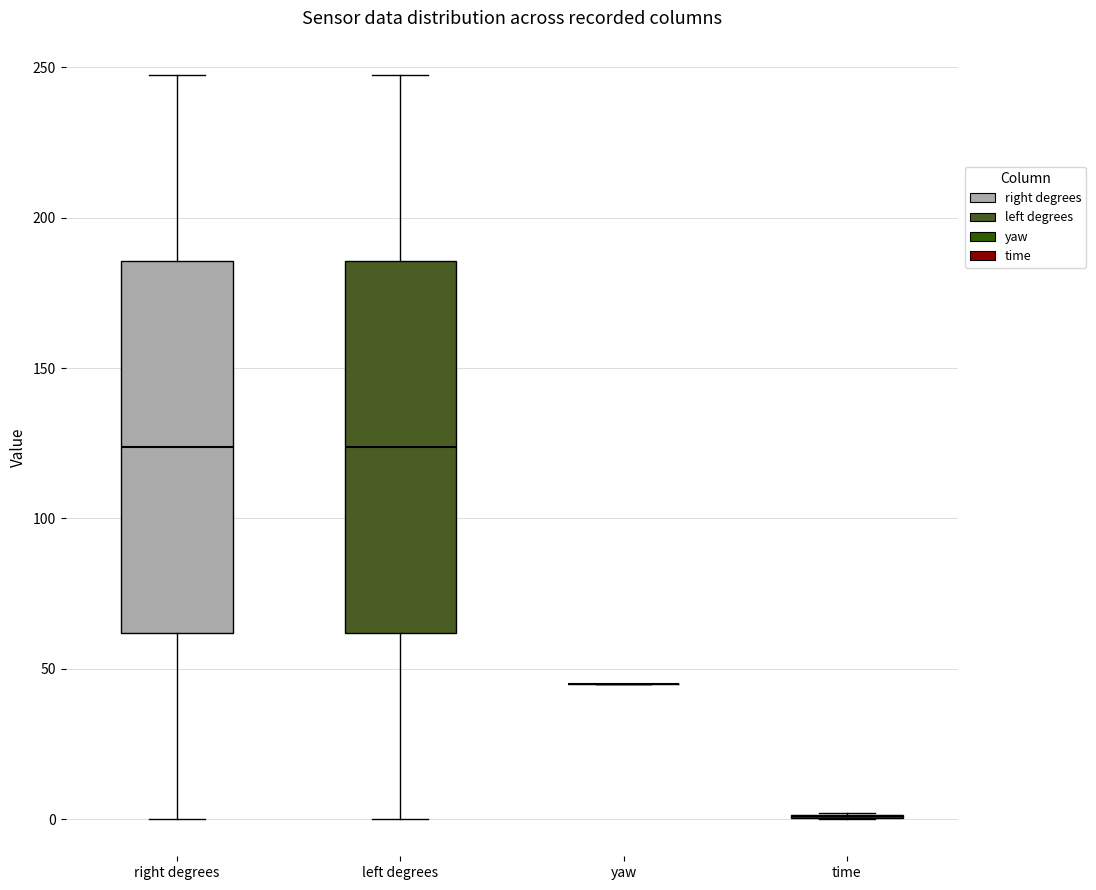

Reading left to right, read every box against the y-axis: the position of its median line, the range the box covers, and the ends of its whiskers. The values are not printed on the chart, so give them approximately, as read against the axis.

right degrees: median 125, box 60 to 185, whiskers 0 to 245
left degrees: median 125, box 60 to 185, whiskers 0 to 245
yaw: box collapsed to a line at 45, whiskers 45 to 45
time: box collapsed to a line at 0, whiskers 0 to 0